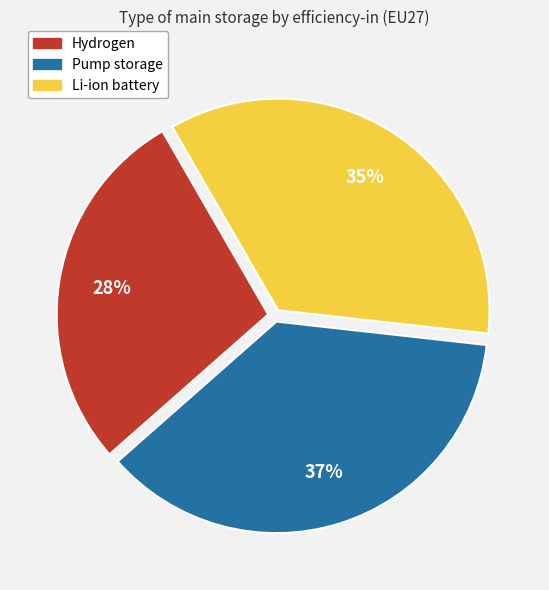

What is the smallest slice in the pie chart?

Hydrogen